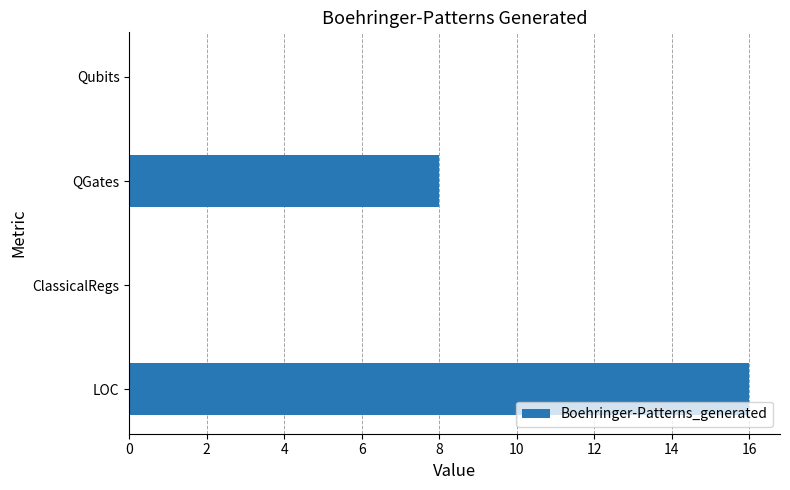

What is the sum of the values at Qubits and LOC?

16